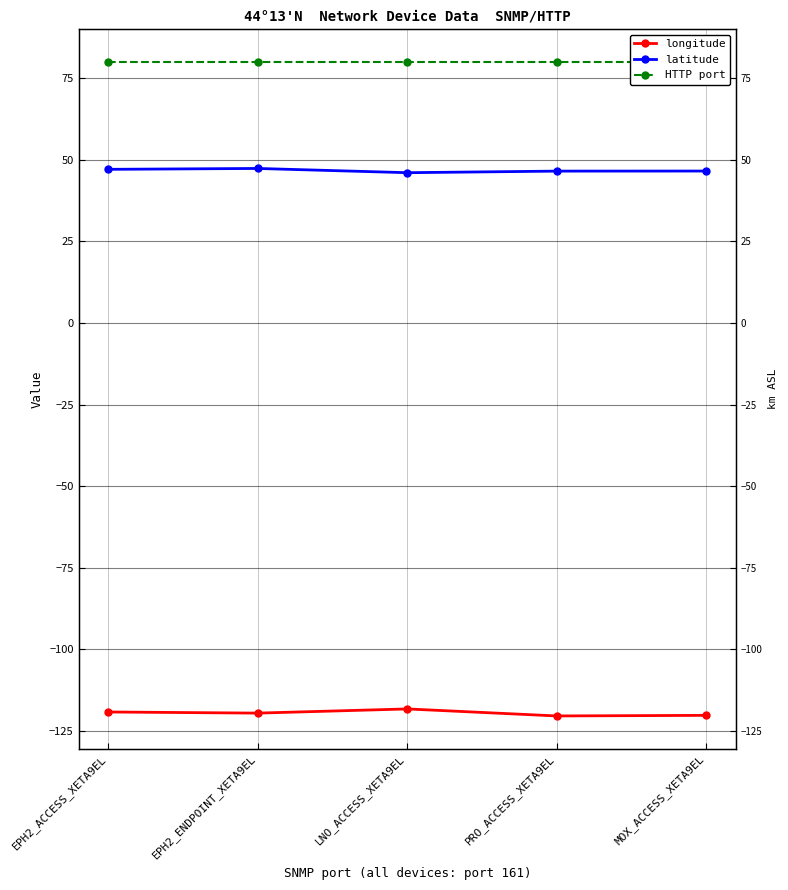

True or false: HTTP port has more than 0 points higher than both neighbors.

False